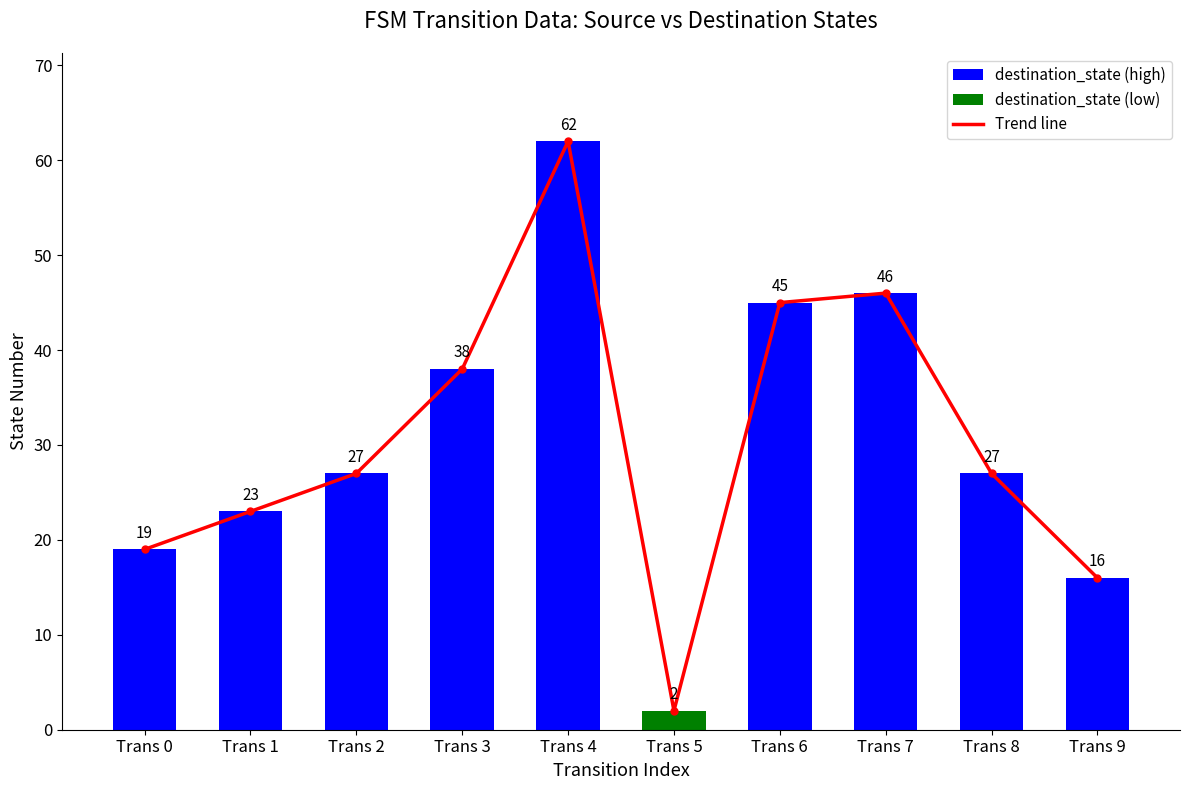

What is the difference between the destination_state_line values at Trans 6 and Trans 4?

17